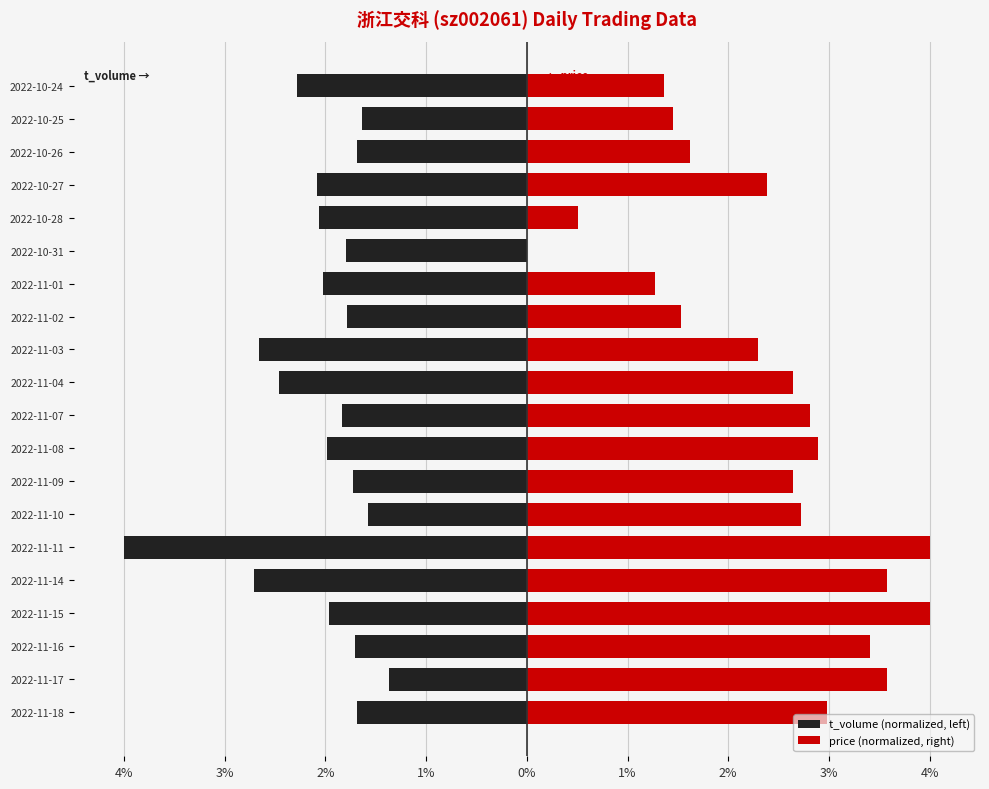

What is the value of the t_volume (normalized, left) bar at the 13th from the left?

-1.8